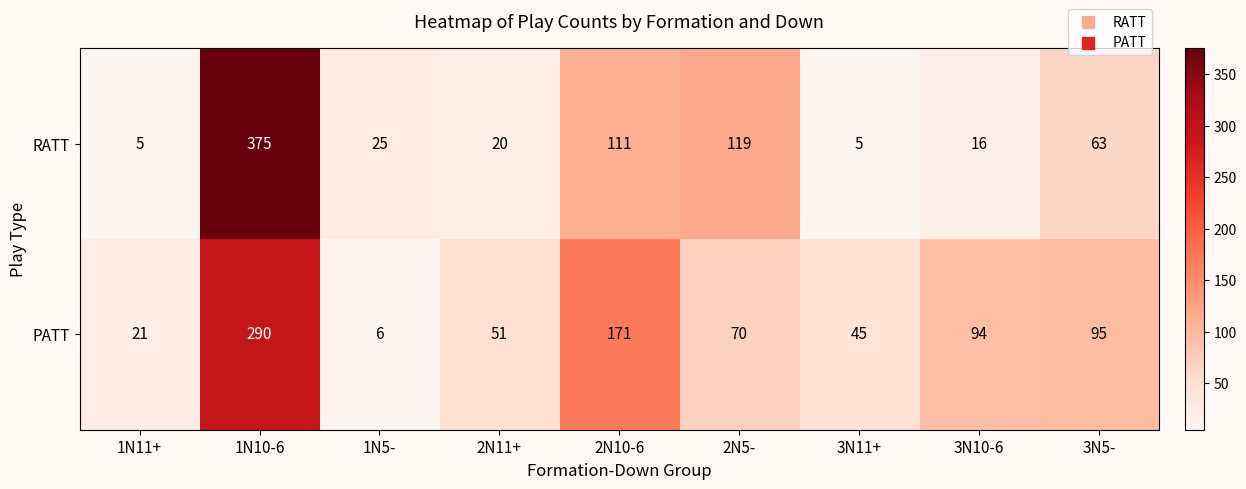

Rank the series by their maximum value, from highest to lowest.

RATT, PATT